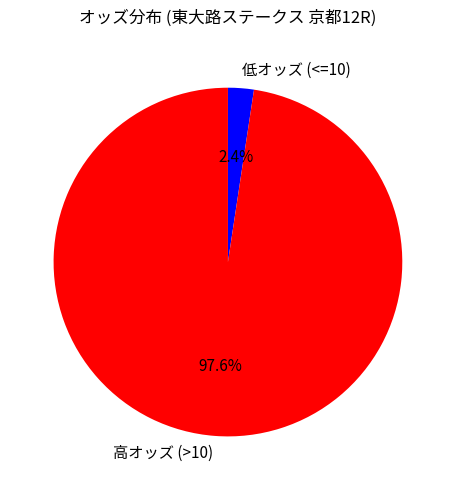

What percentage is NOT represented by 高オッズ (>10)?

2.4%